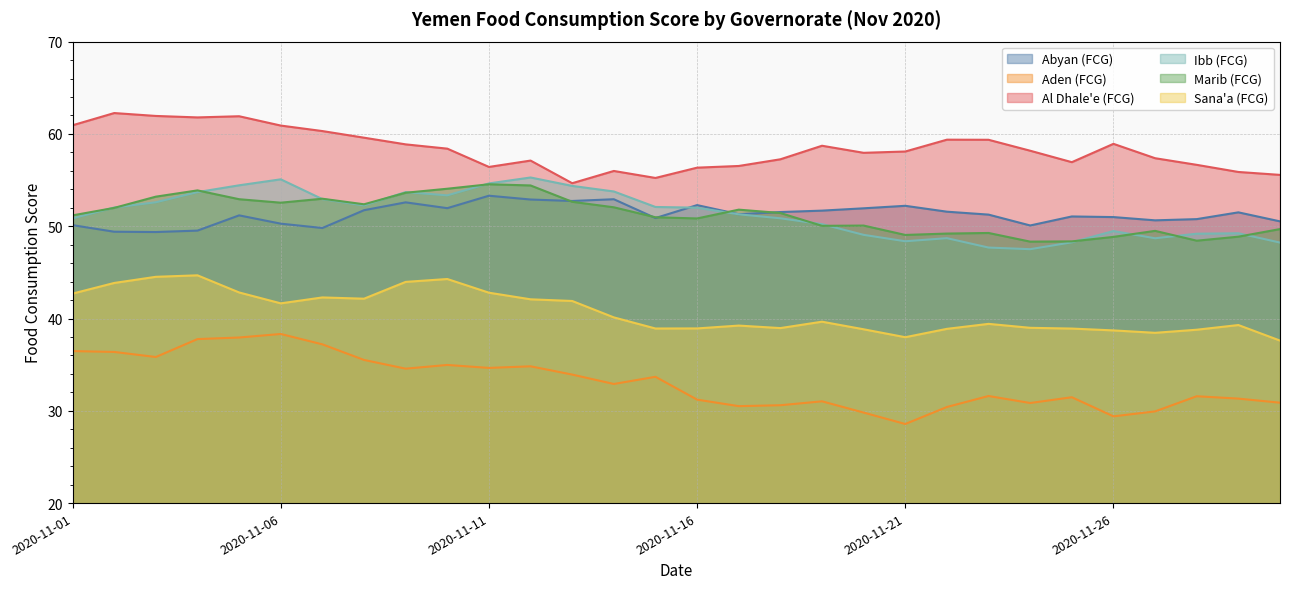

What is the difference between the maximum and minimum values in the Ibb (FCG) series?

7.8